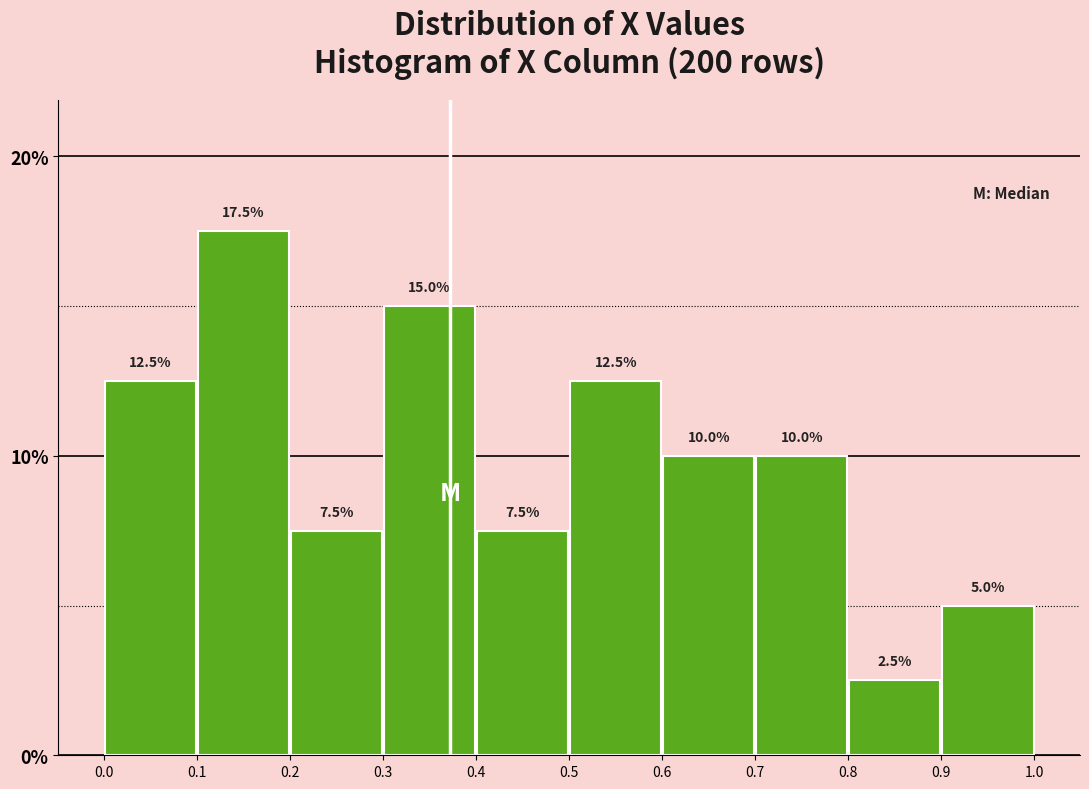

Reading left to right, transcribe this chart: for each bar, give the range it covers on the x-axis and its height.

0.0 to 0.1: 12.5
0.1 to 0.2: 17.5
0.2 to 0.3: 7.5
0.3 to 0.4: 15.0
0.4 to 0.5: 7.5
0.5 to 0.6: 12.5
0.6 to 0.7: 10.0
0.7 to 0.8: 10.0
0.8 to 0.9: 2.5
0.9 to 1.0: 5.0